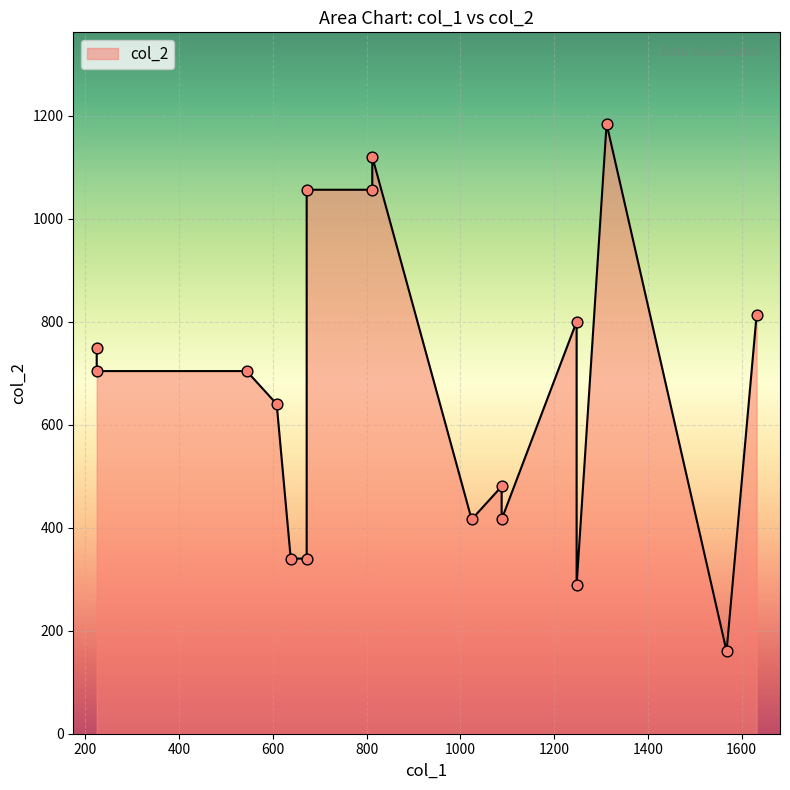

What is the change in value from 224 to 1248?

+52